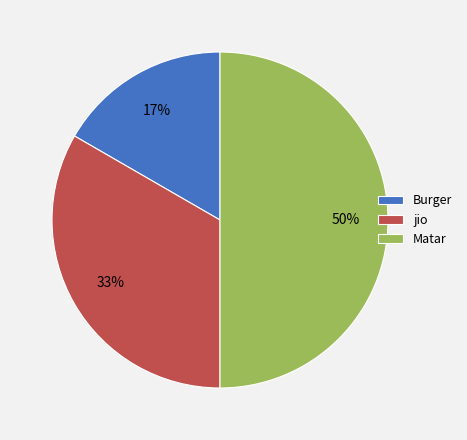

To the nearest percent, what is the combined percentage of jio and Burger?

50%